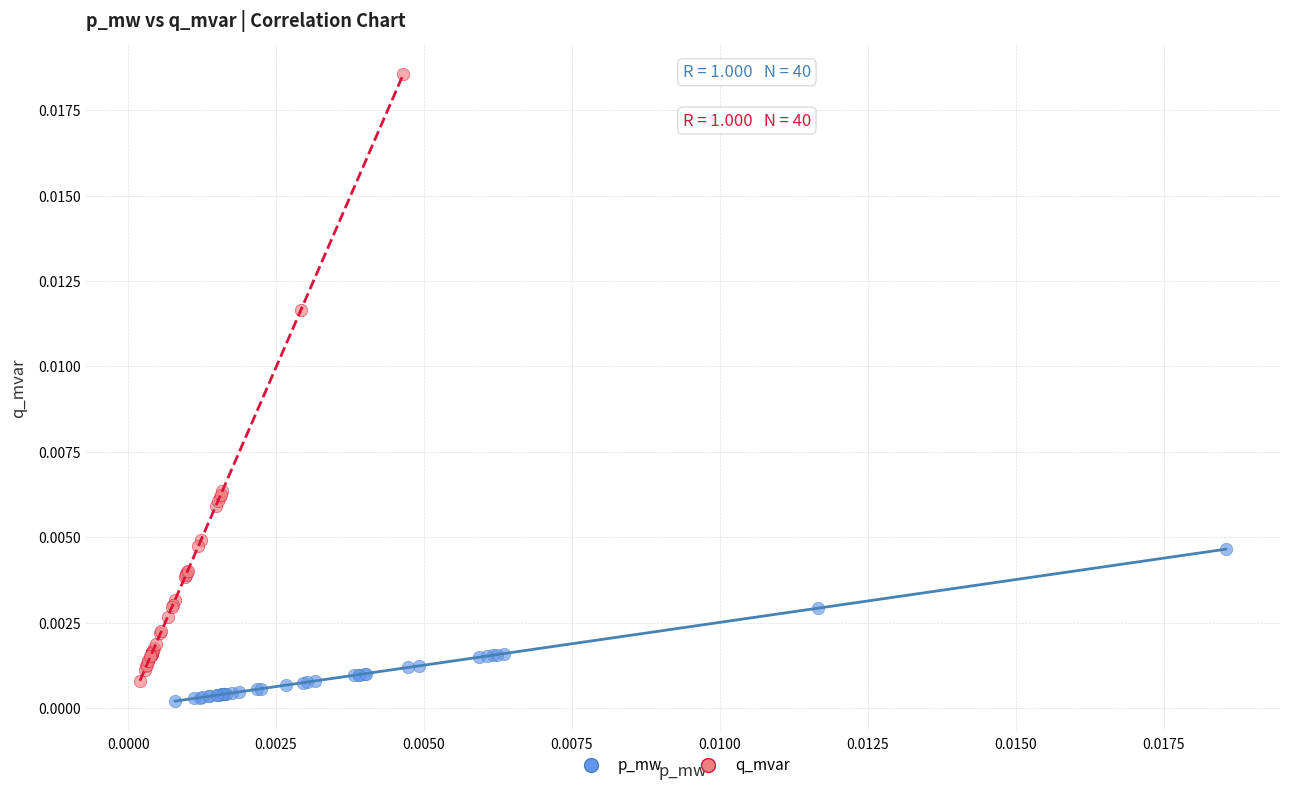

Which series has the widest spread of Y values?

q_mvar